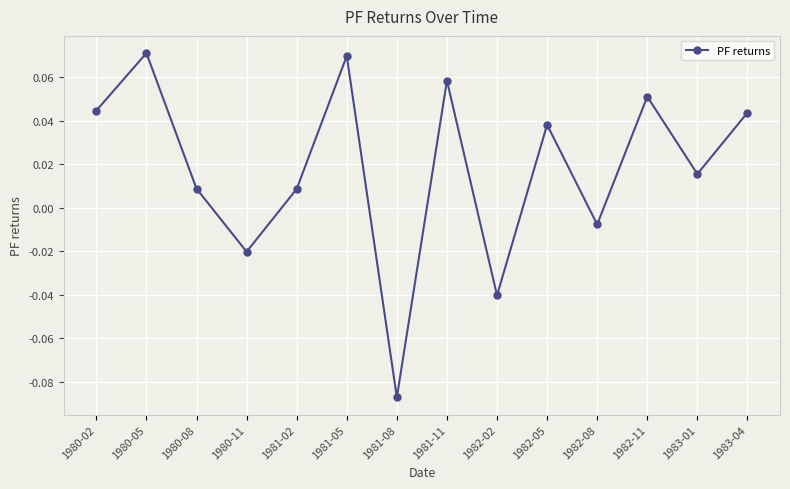

How many lines are shown in the chart?

1